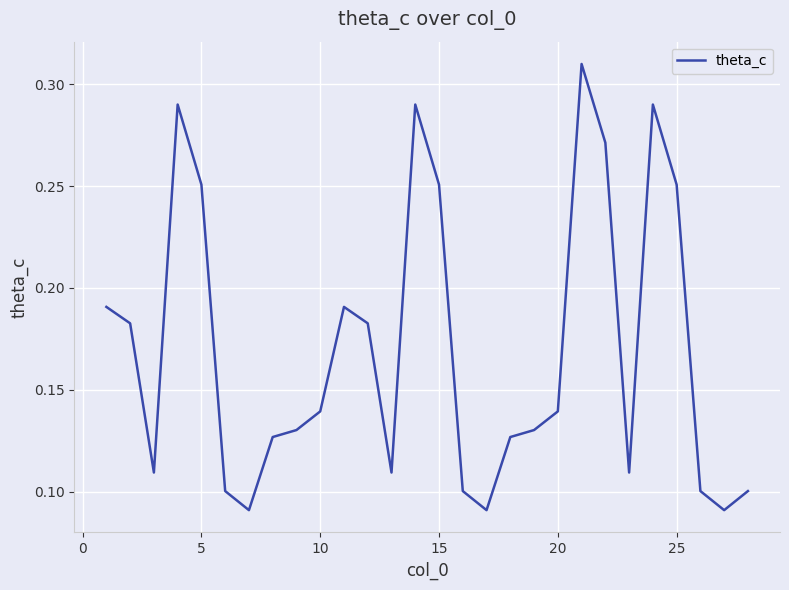

How many lines are shown in the chart?

1